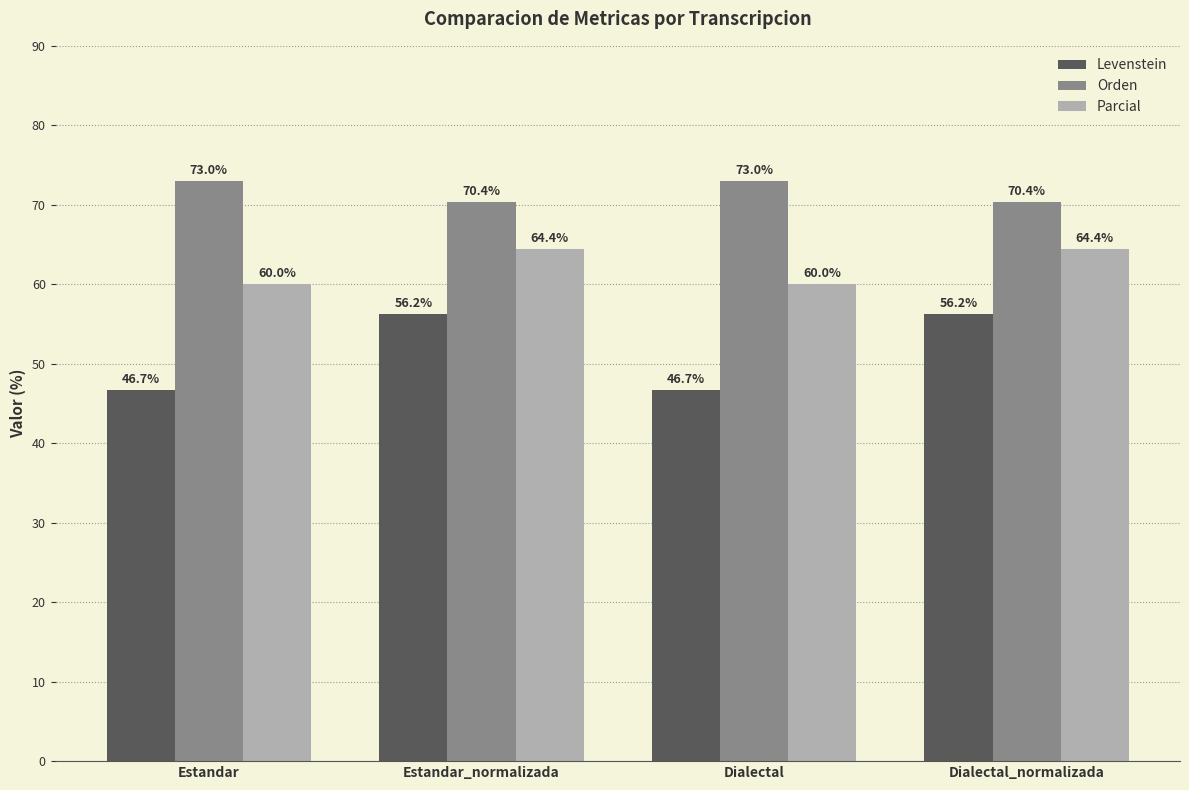

Rank the series at Dialectal_normalizada from highest to lowest value.

Orden, Parcial, Levenstein